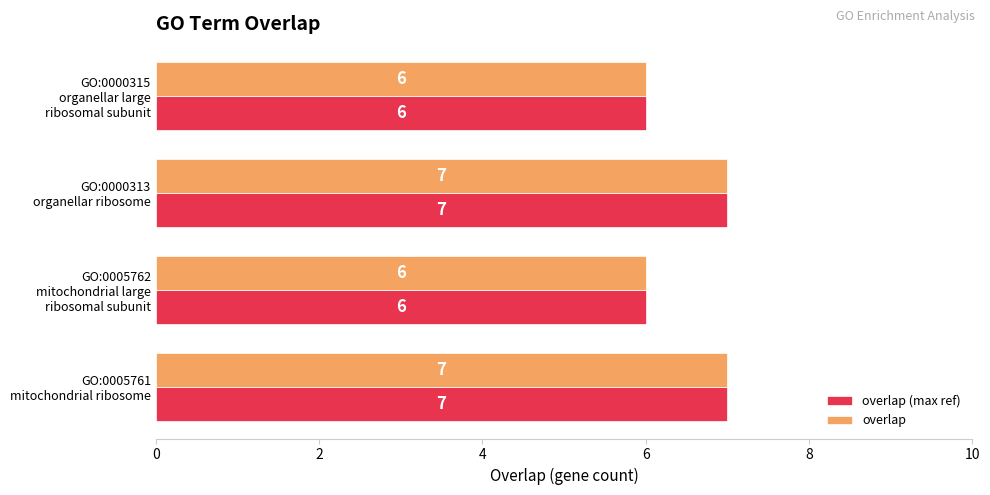

How many overlap (max ref) values are between 6 and 7?

4